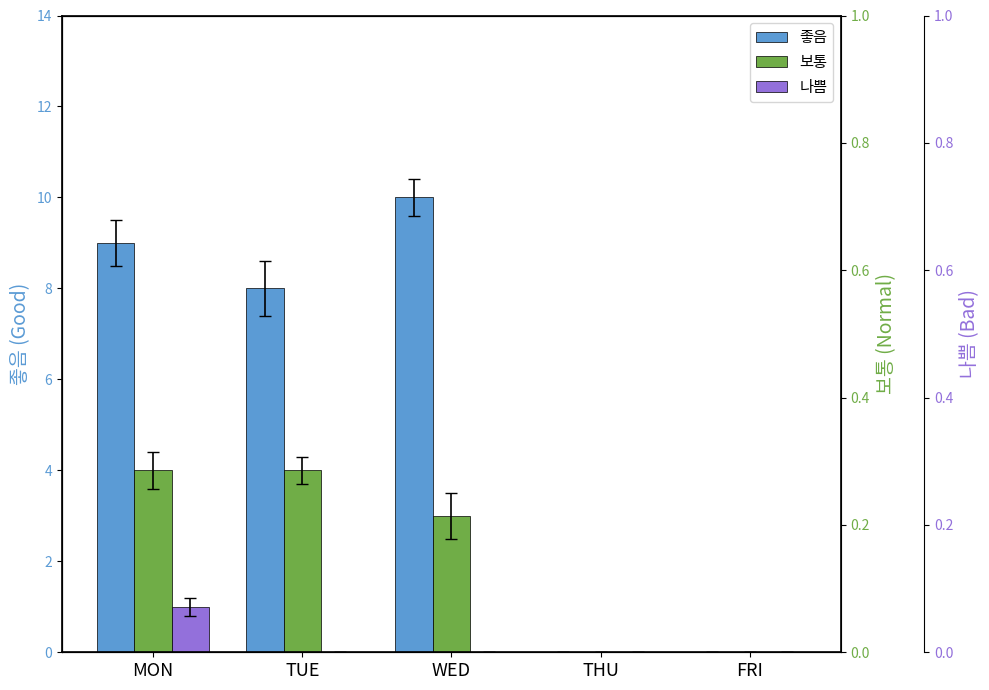

Which category has the highest value across all series?

WED